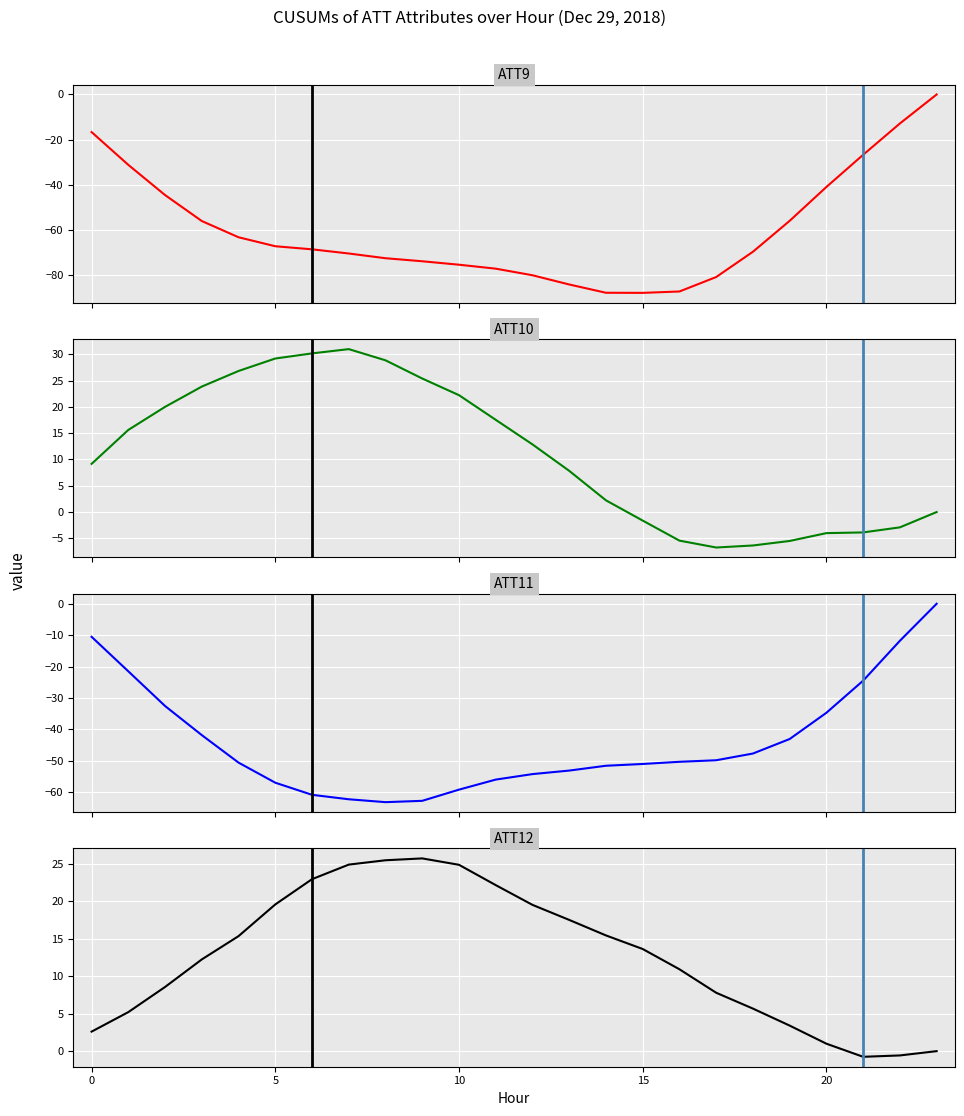

Between 10 and 22, which series saw the biggest shift?

ATT9